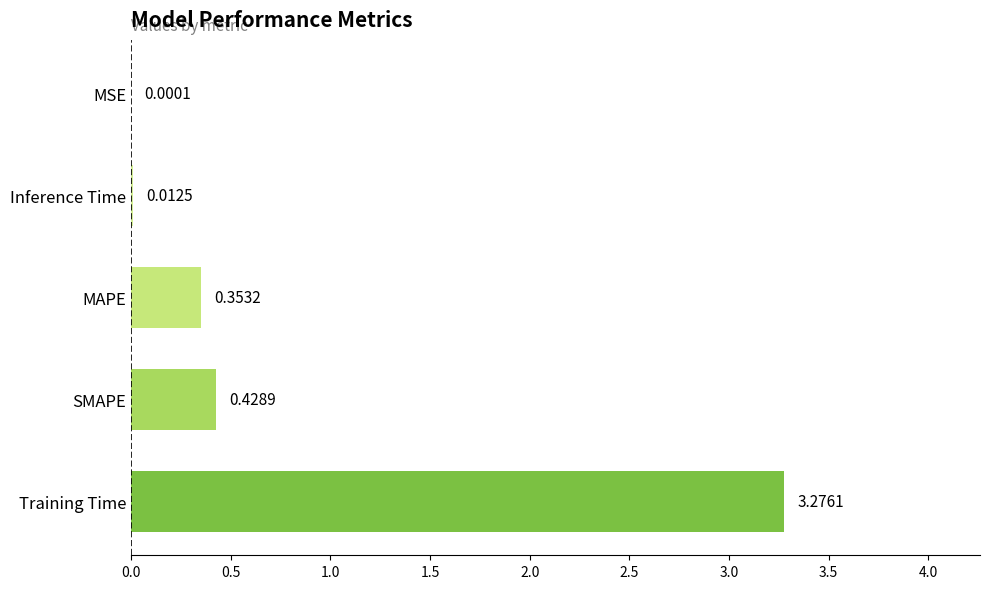

What is the change in value from Training Time to Inference Time?

-3.3